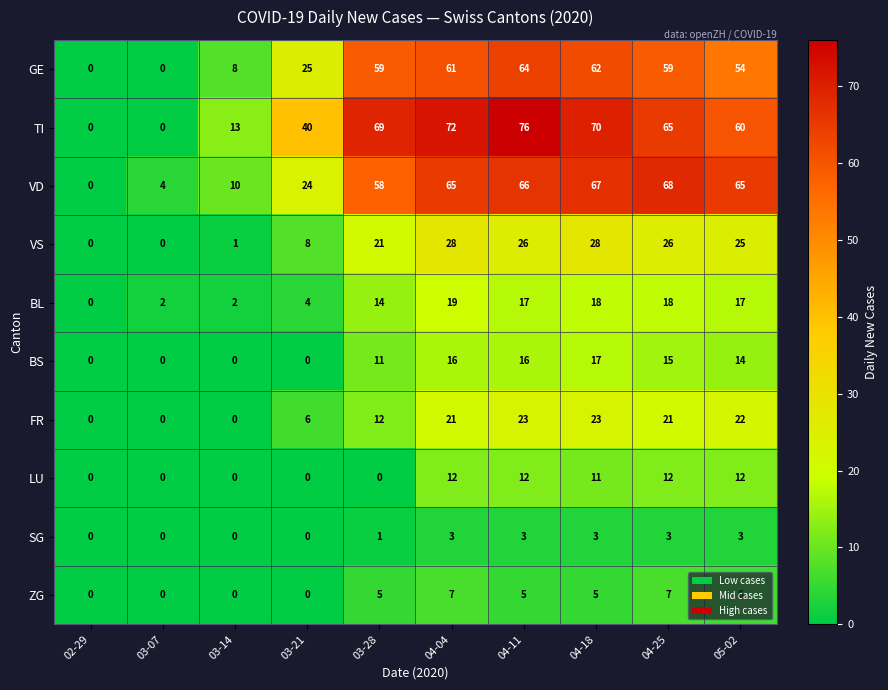

What is the total value across all series at 03-21?

107